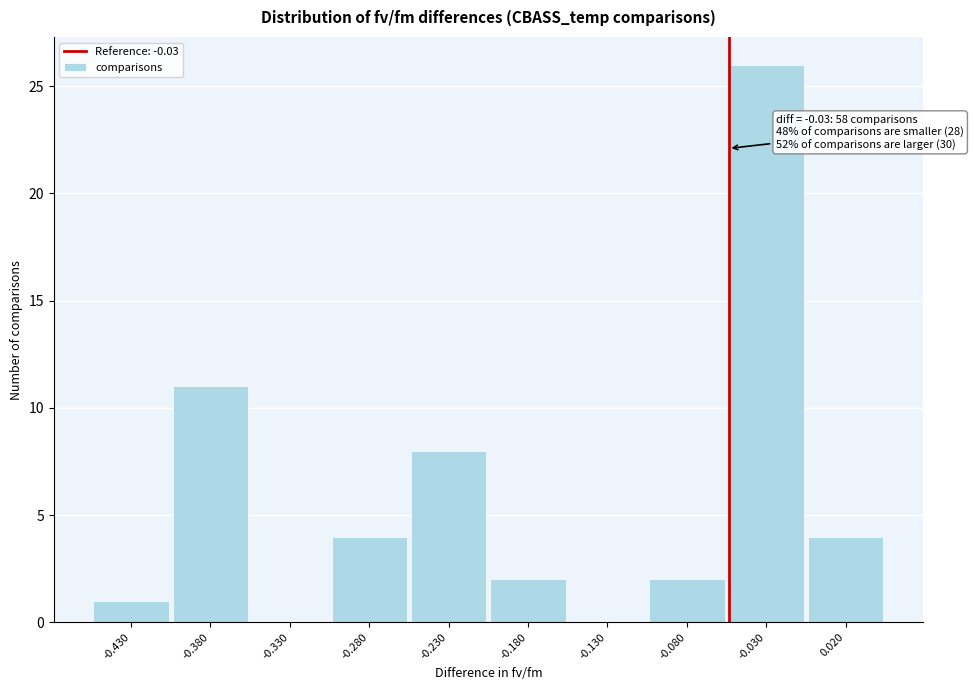

Reading right to left, list all the values displayed in this chart.

0.020=4	-0.030=26	-0.080=2	-0.130=0	-0.180=2	-0.230=8	-0.280=4	-0.330=0	-0.380=11	-0.430=1